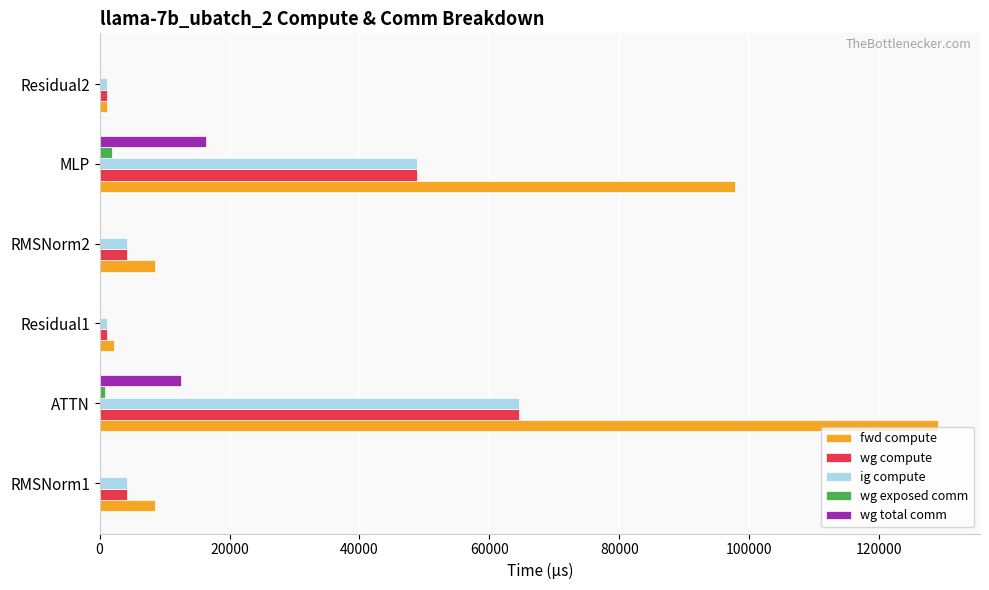

The fwd compute series shows 71081.1 at ATTN. True or false?

False